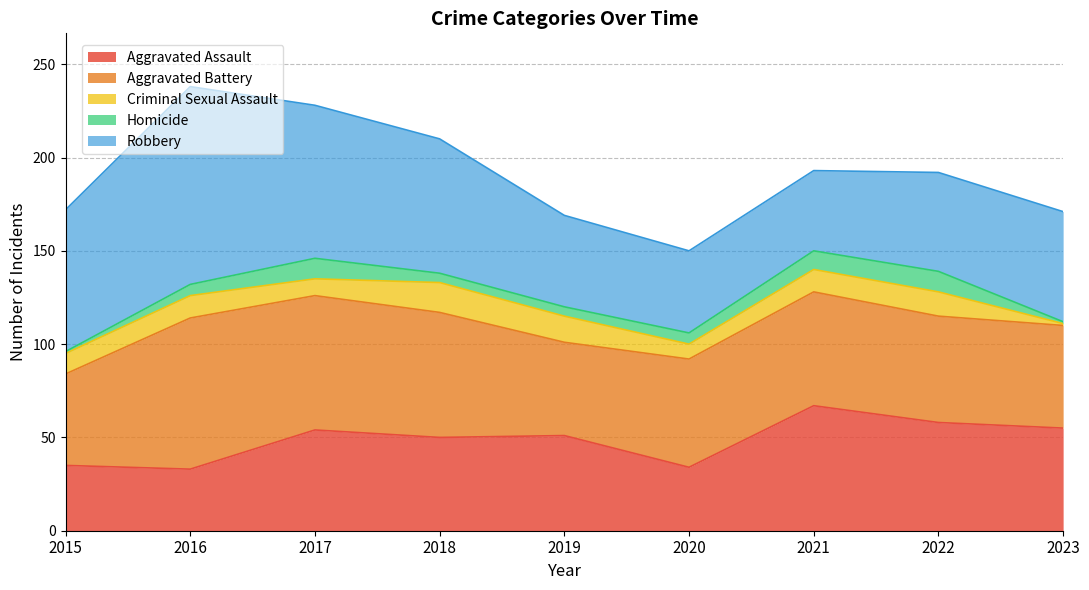

True or false: Criminal Sexual Assault and Aggravated Assault intersect in this chart.

False